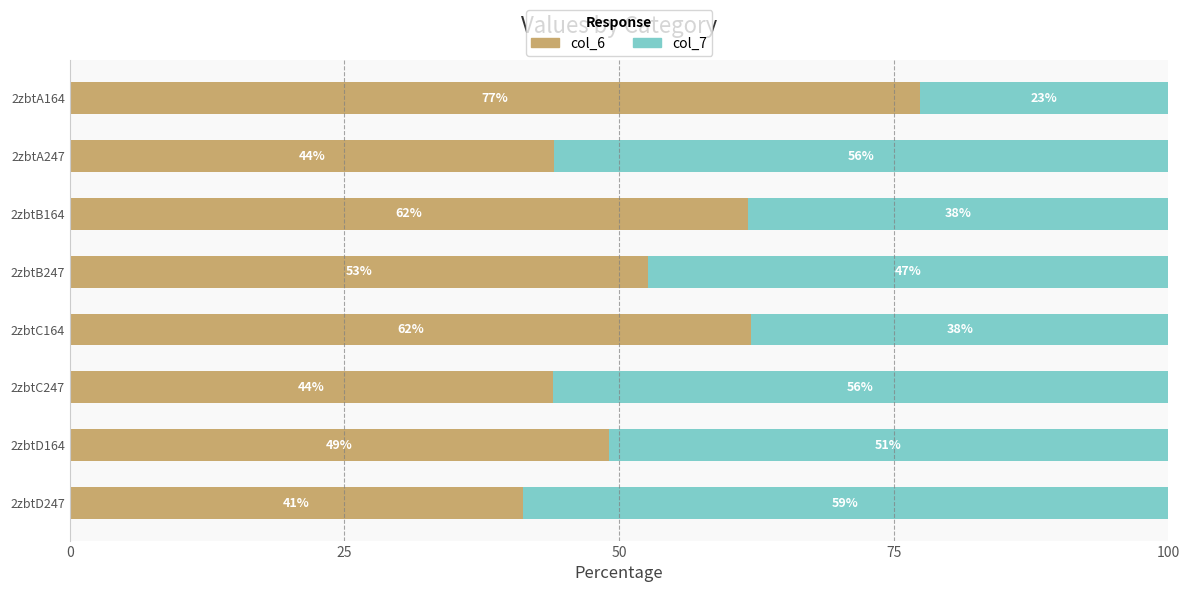

What is the average value of the col_6 series?

54.0